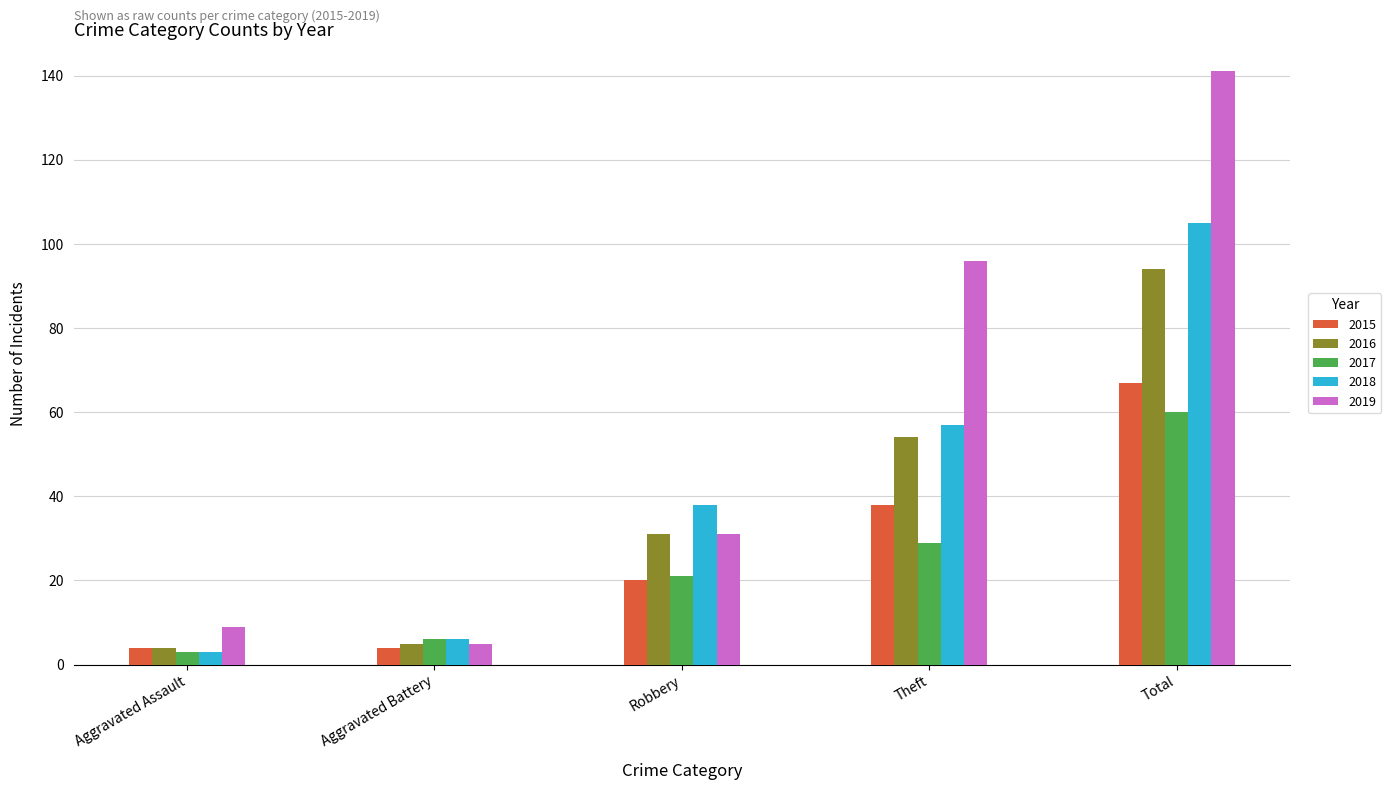

Reading left to right, transcribe all the data shown in this chart.

2015: Aggravated Assault=4	Aggravated Battery=4	Robbery=20	Theft=38	Total=67
2016: Aggravated Assault=4	Aggravated Battery=5	Robbery=31	Theft=54	Total=94
2017: Aggravated Assault=3	Aggravated Battery=6	Robbery=21	Theft=29	Total=60
2018: Aggravated Assault=3	Aggravated Battery=6	Robbery=38	Theft=57	Total=105
2019: Aggravated Assault=9	Aggravated Battery=5	Robbery=31	Theft=96	Total=141